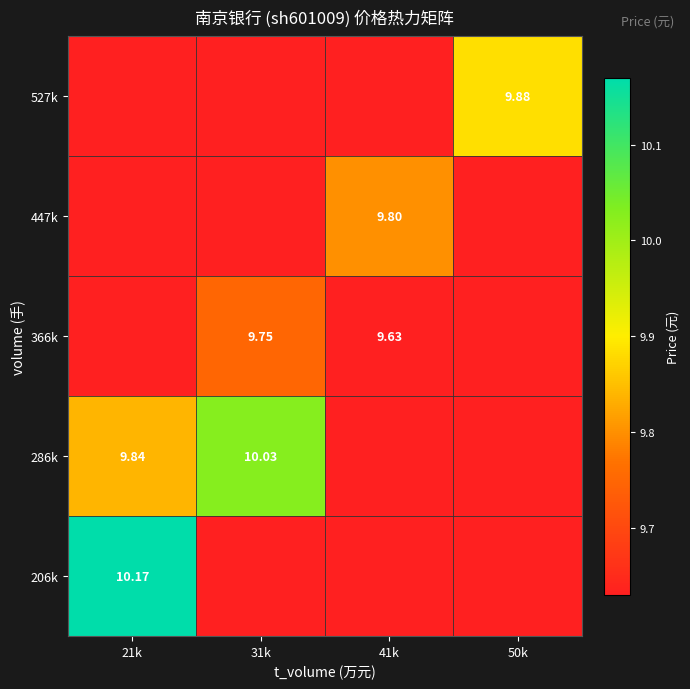

At which label is 366k closest to 9?

21k